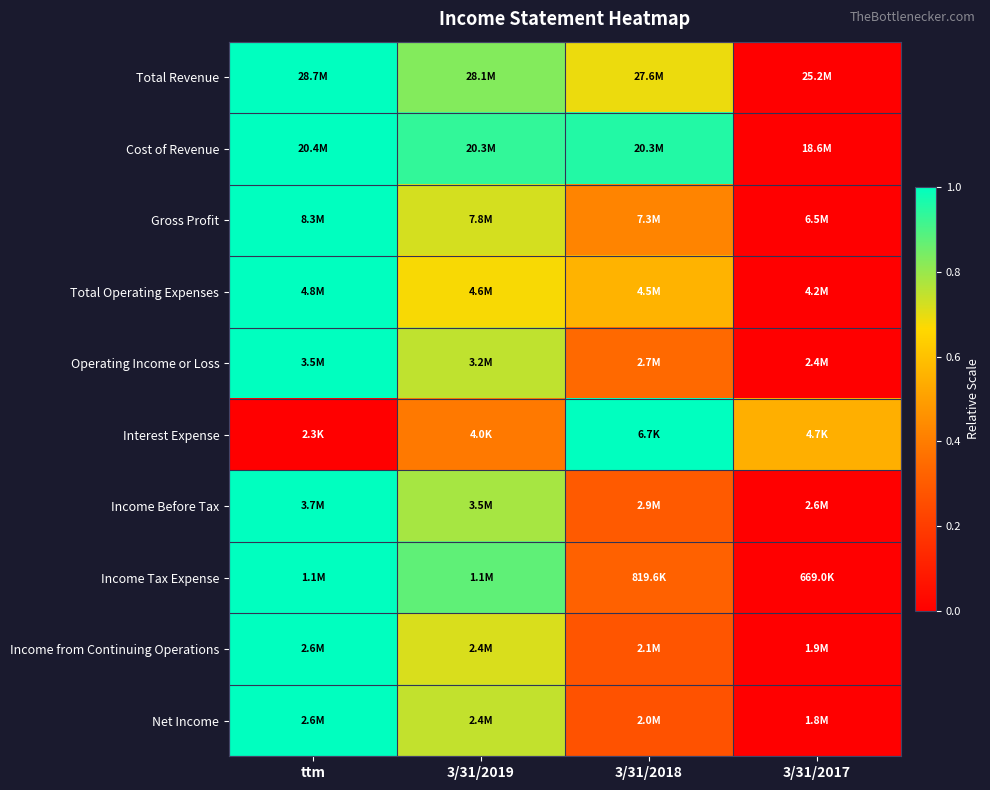

Count the number of categories in the chart.

4